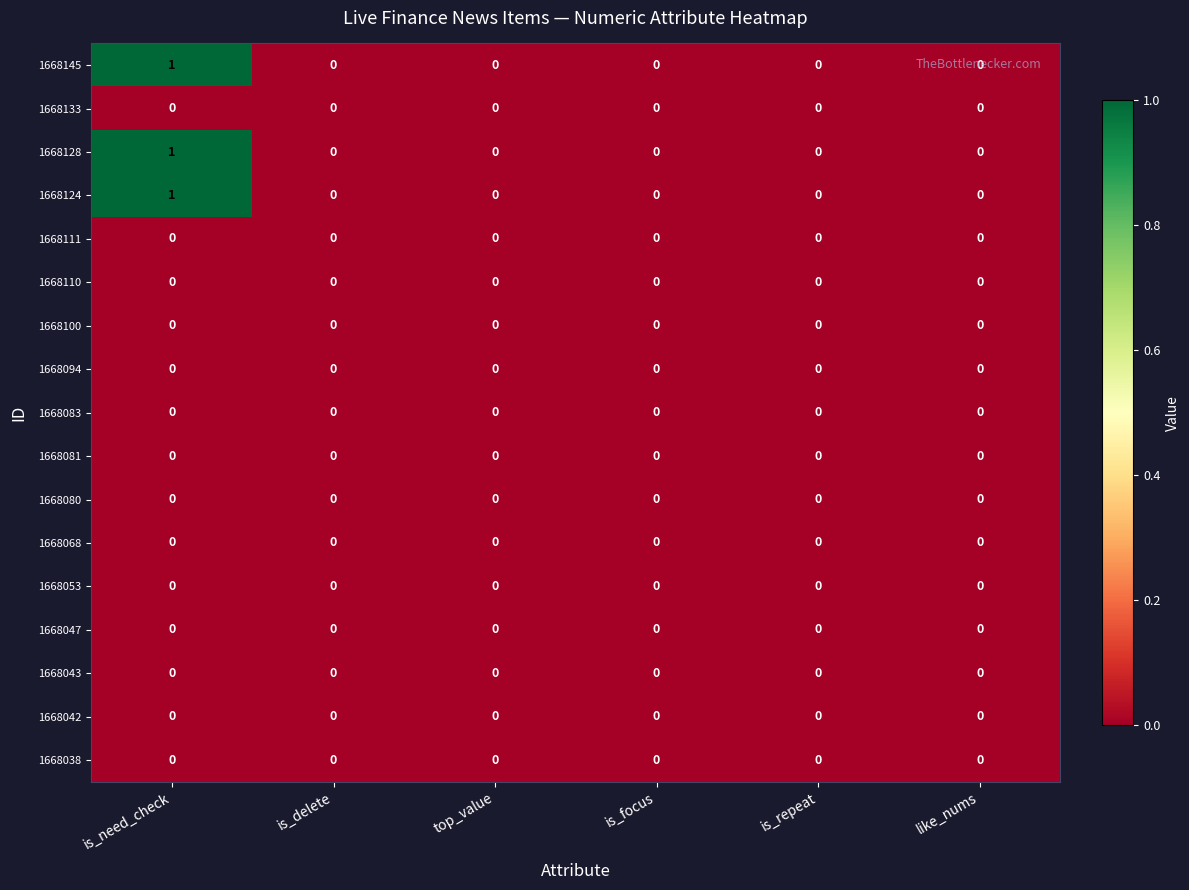

The 1668083 series shows 0 at is_need_check. True or false?

True